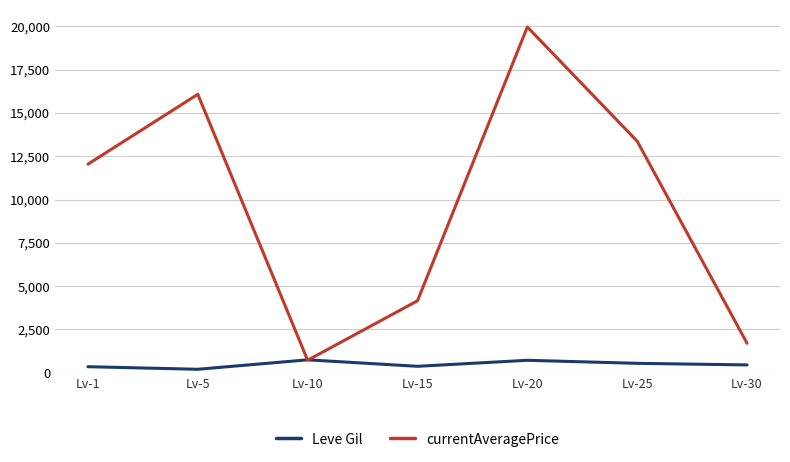

List the series in order of their overall mean, highest first.

currentAveragePrice, Leve Gil